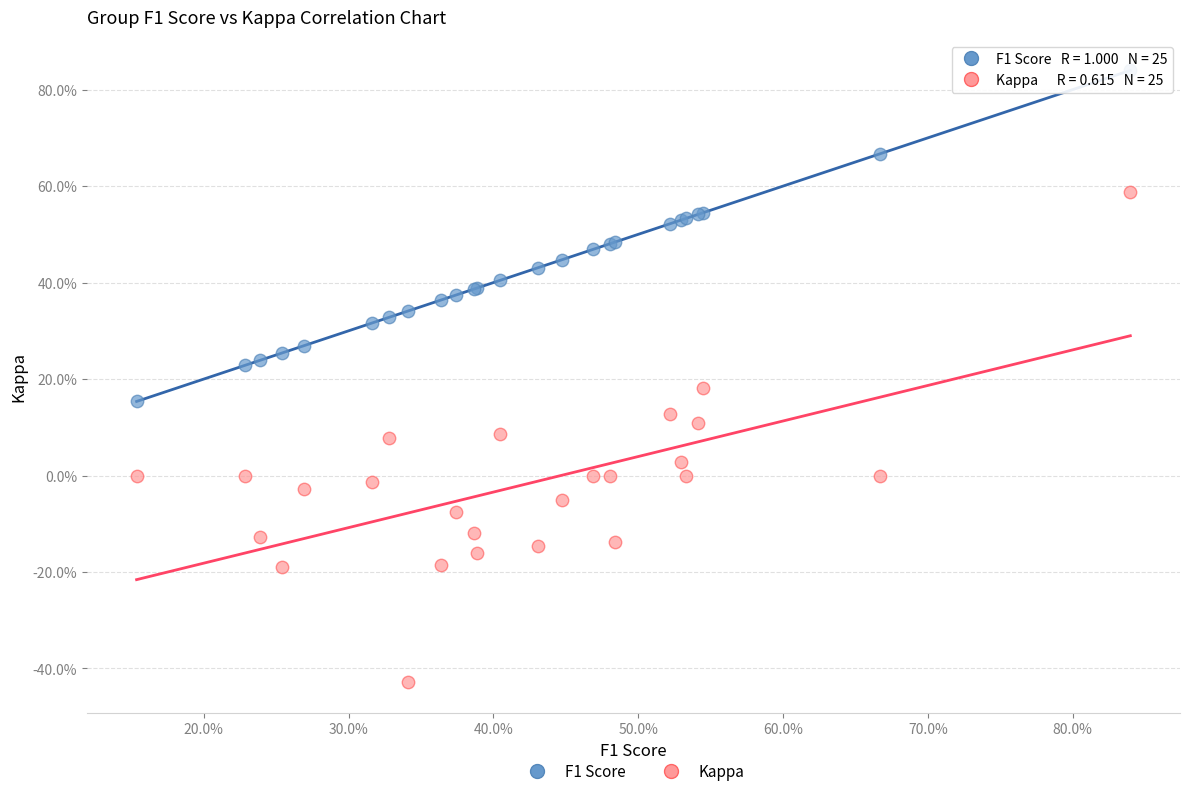

What are all the series names shown in the legend?

F1 Score, Kappa